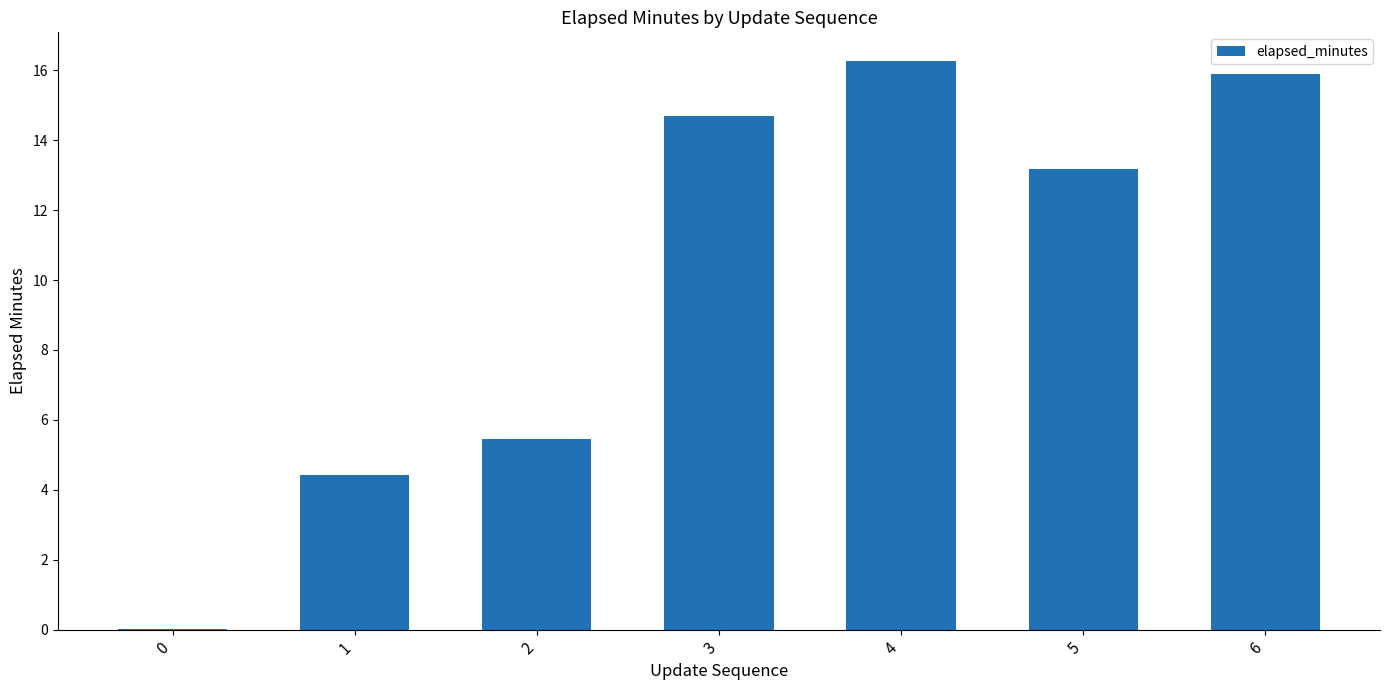

Count the number of categories in the chart.

7